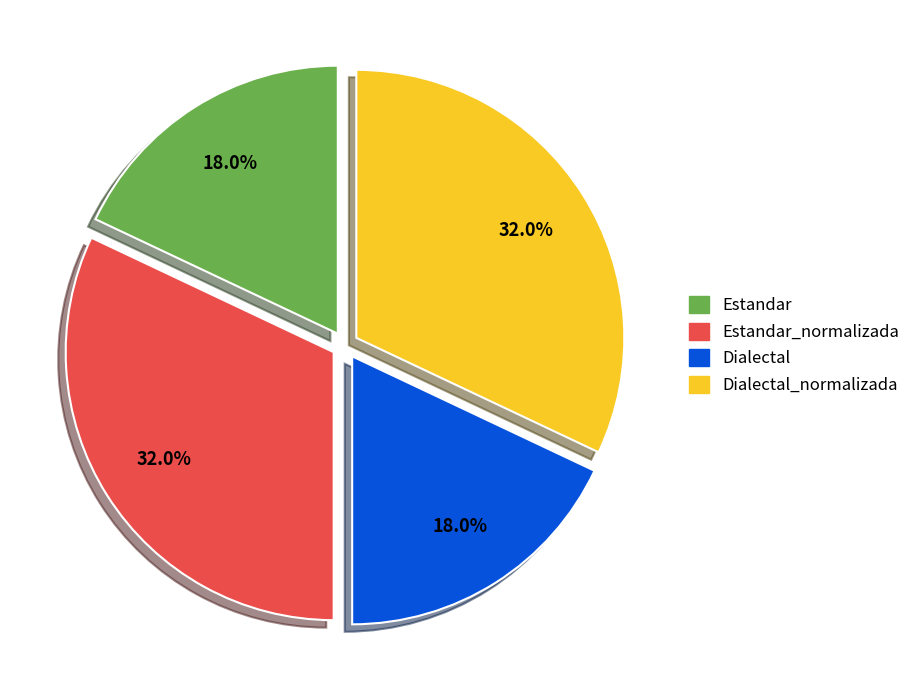

Is there a majority slice in this chart?

No